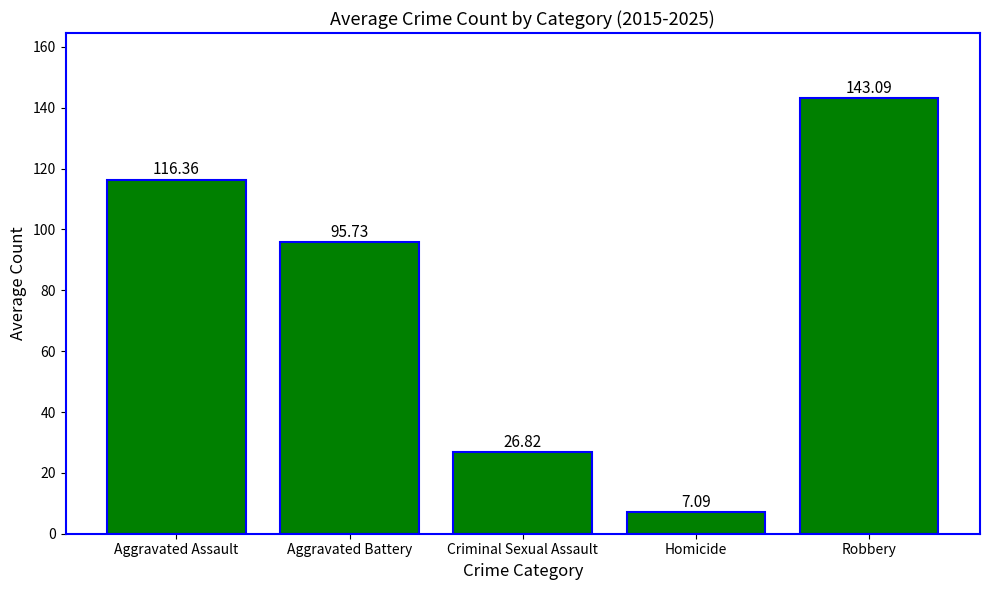

Between Robbery and Aggravated Assault, which is larger?

Robbery